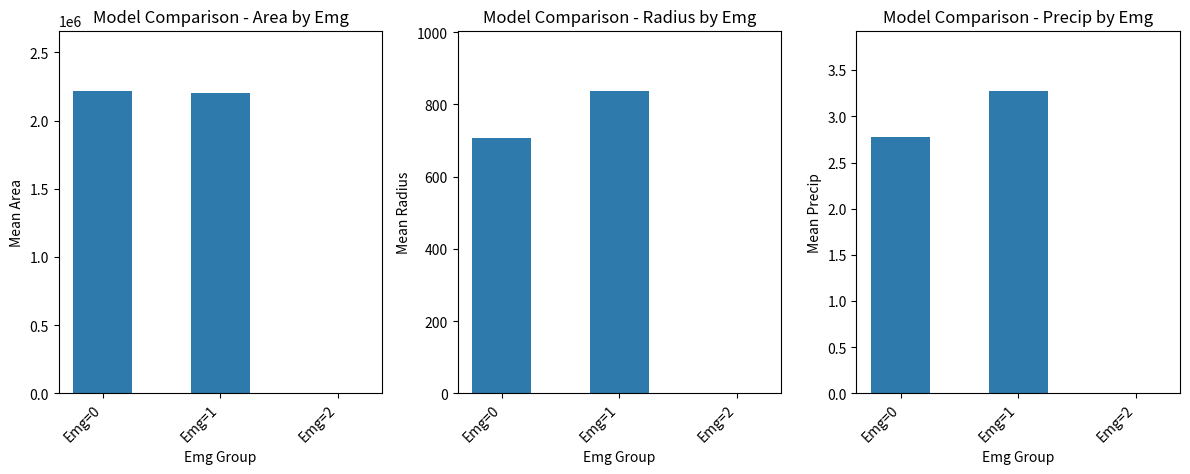

What is the spread (max minus min) of values at Emg=0?

2217127.9